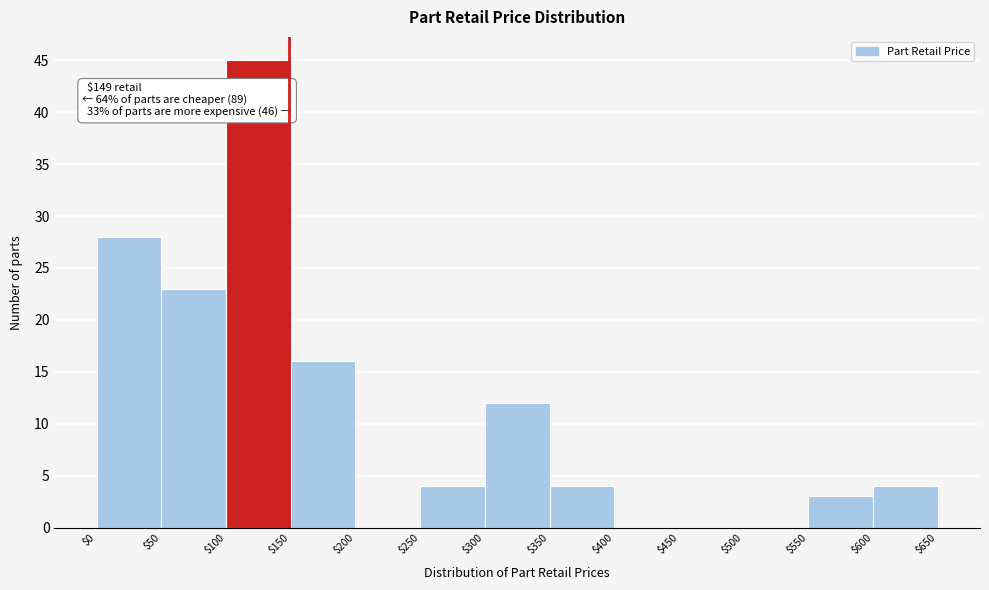

Which range on the x-axis has the tallest bar?

$100 to $150